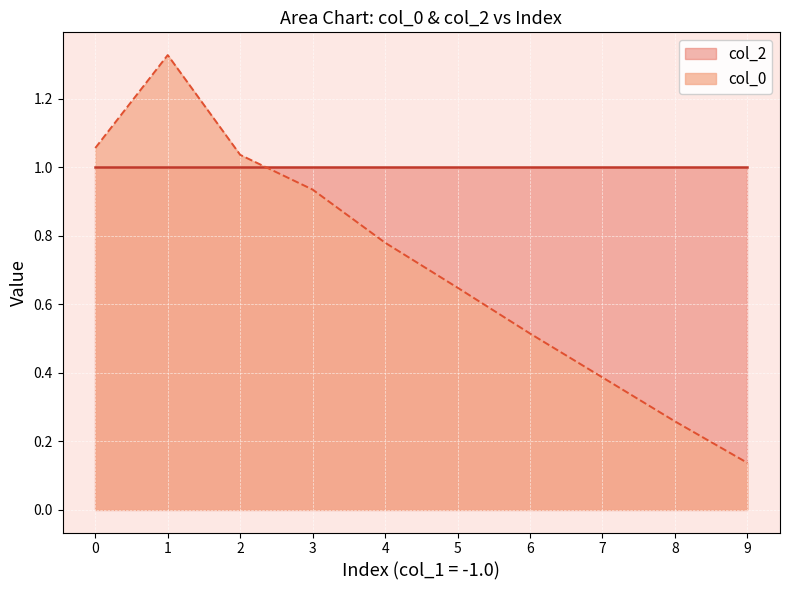

List the series in order of their peak value, highest first.

col_0, col_2